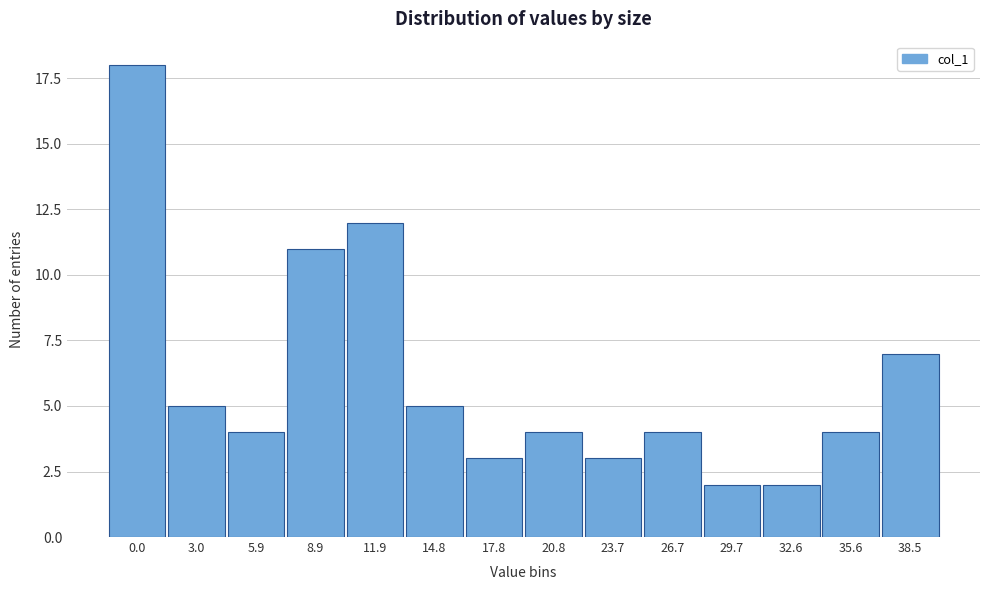

Reading left to right, extract all data points from this chart.

0.0=18	3.0=5	5.9=4	8.9=11	11.9=12	14.8=5	17.8=3	20.8=4	23.7=3	26.7=4	29.7=2	32.6=2	35.6=4	38.5=7